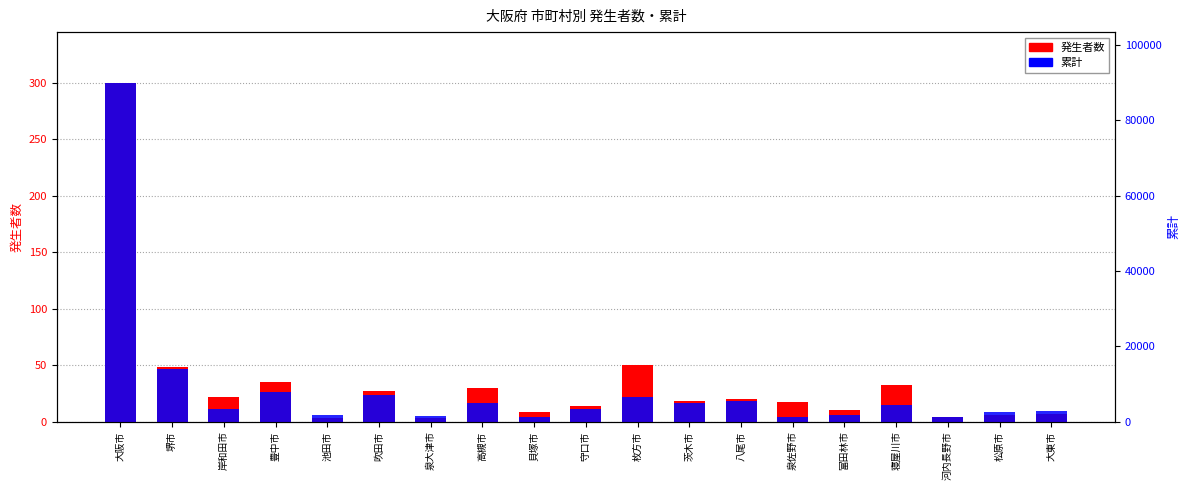

List the series in order of their overall mean, lowest first.

発生者数, 累計